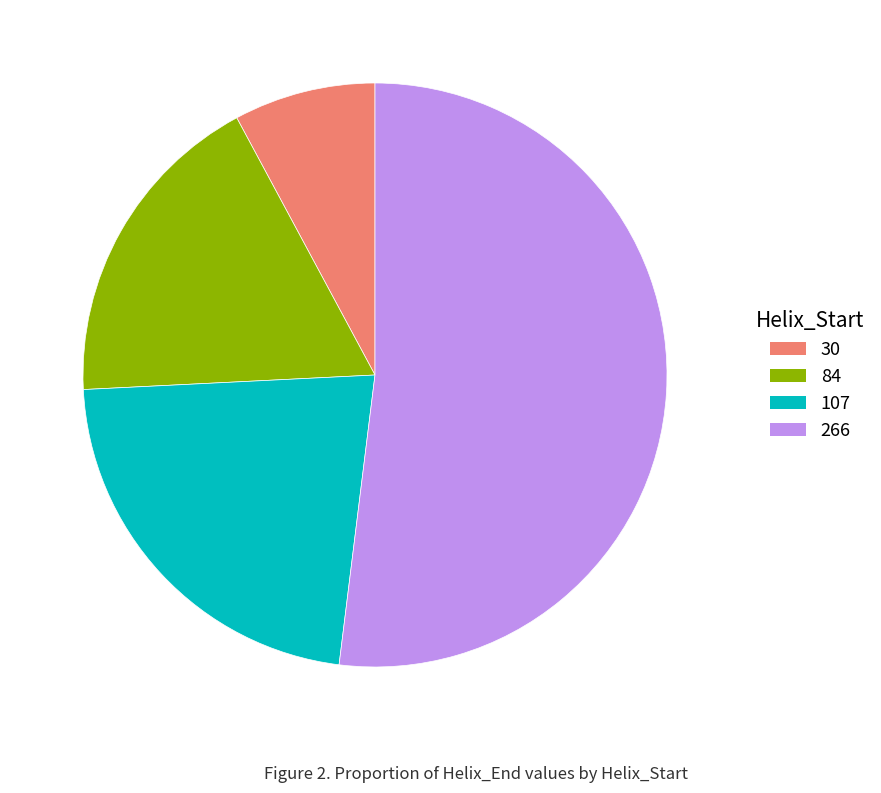

How many segments does this pie chart have?

4